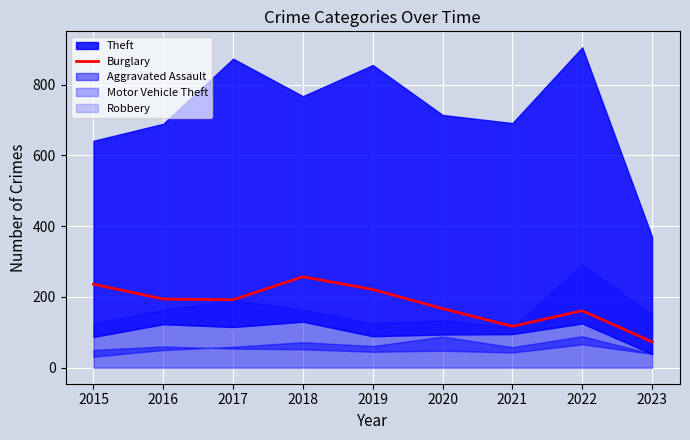

What is the value of the 3rd point from the left?

192